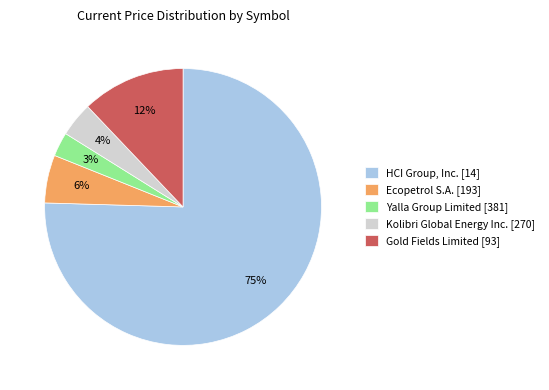

The Ecopetrol S.A. [193] slice represents 6% of the pie. True or false?

True